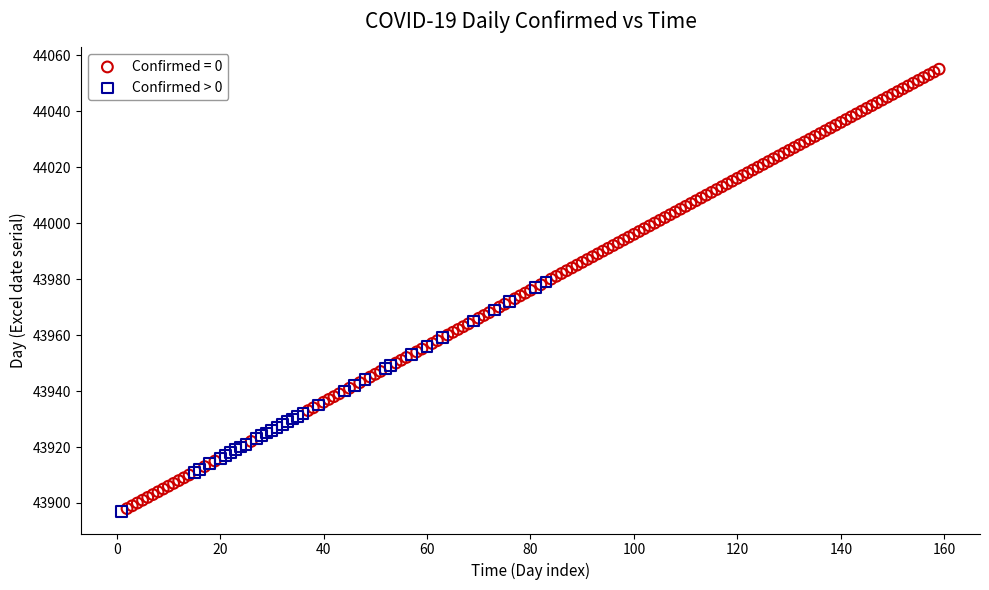

Which series reaches the maximum Y coordinate?

Confirmed = 0